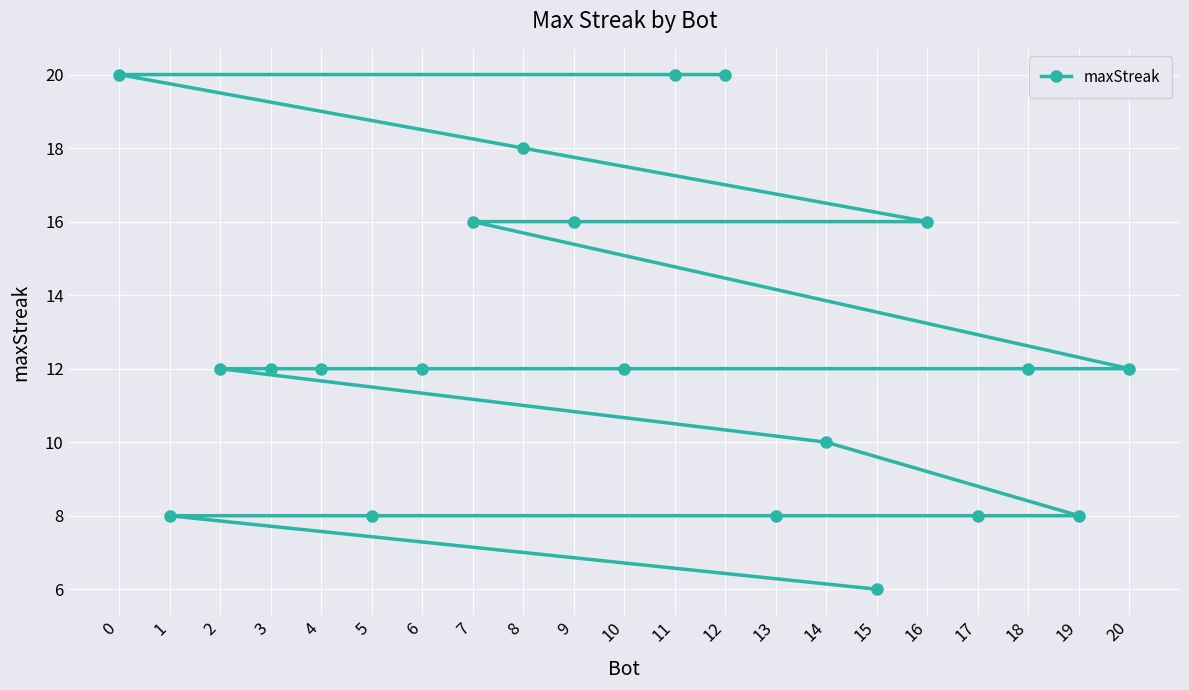

At which category does the chart reach its peak across all series?

12